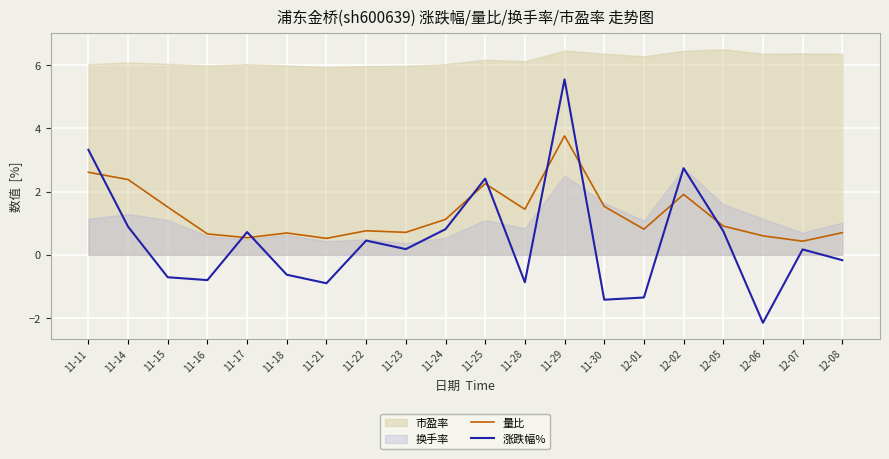

What is the highest value of the 量比 series?

3.8